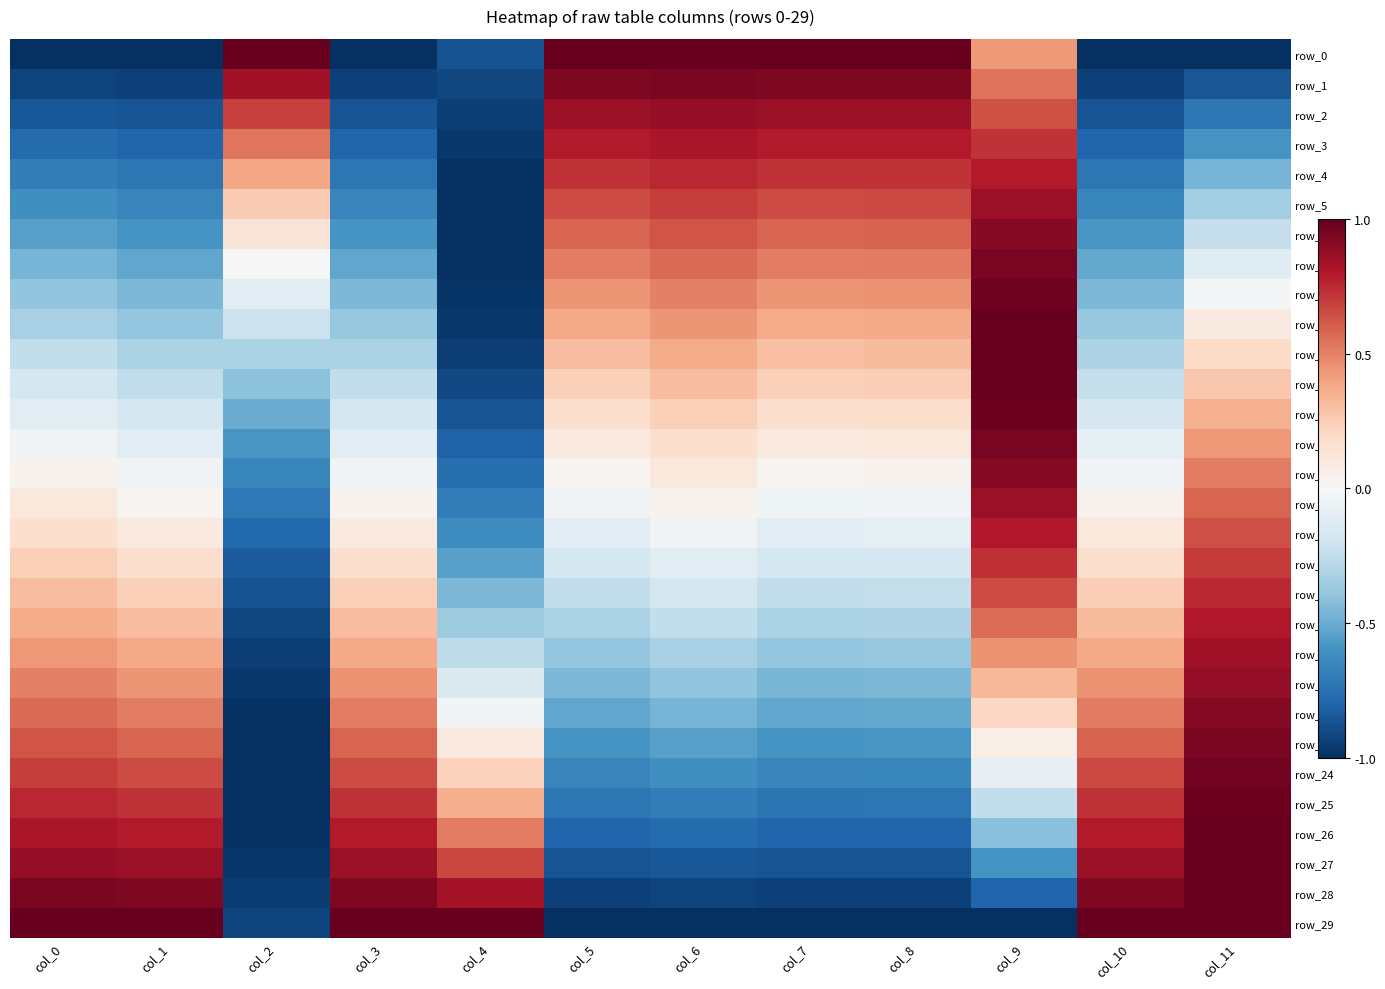

How many values in the row_24 series exceed 0?

6